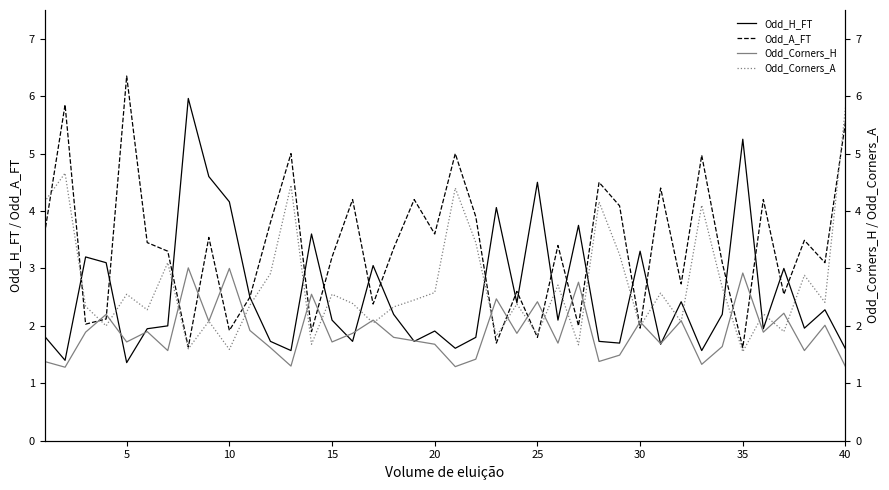

The Odd_H_FT series shows 5.2 at 35. True or false?

True